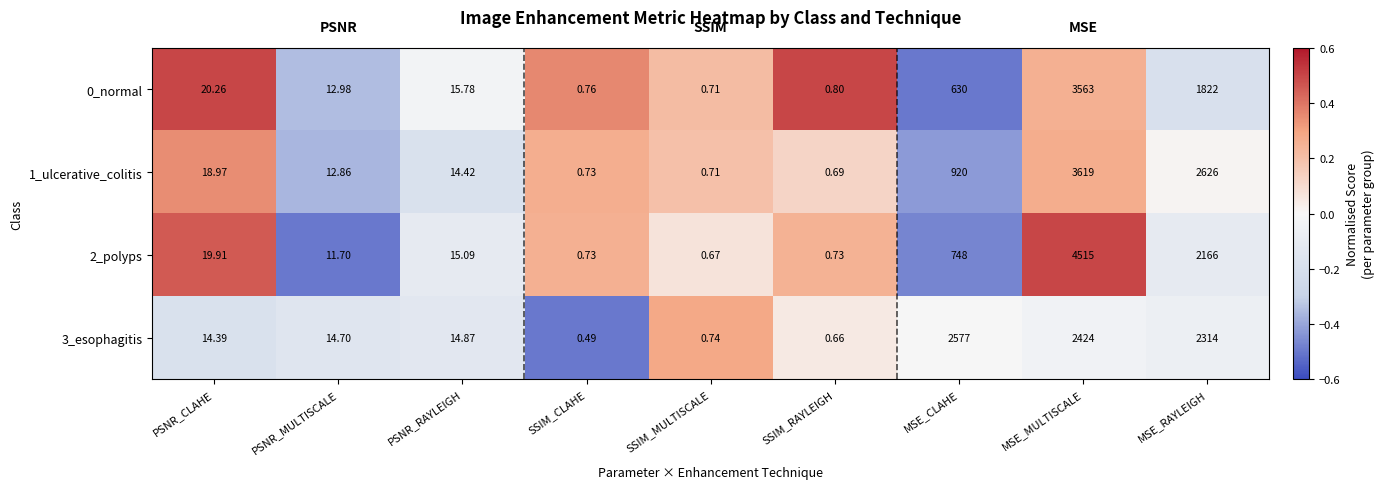

Count the number of categories in the chart.

9